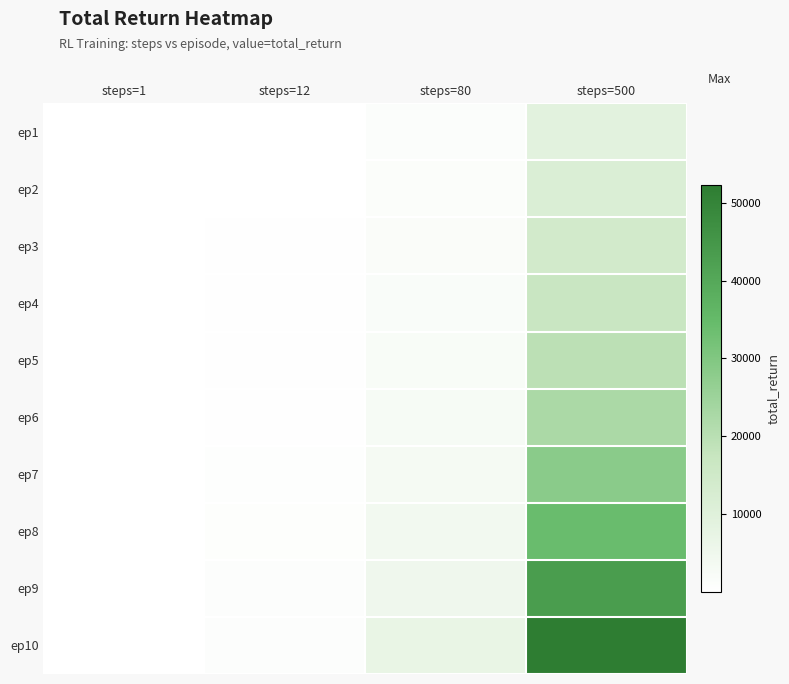

Reading left to right, transcribe all the data shown in this chart.

ep1: steps=1=27	steps=12=204	steps=80=1194	steps=500=9195
ep2: steps=1=57	steps=12=216	steps=80=1353	steps=500=11640
ep3: steps=1=87	steps=12=237	steps=80=1533	steps=500=14142
ep4: steps=1=117	steps=12=285	steps=80=1848	steps=500=16836
ep5: steps=1=126	steps=12=342	steps=80=2193	steps=500=19593
ep6: steps=1=138	steps=12=411	steps=80=2718	steps=500=22479
ep7: steps=1=147	steps=12=573	steps=80=3207	steps=500=28320
ep8: steps=1=168	steps=12=744	steps=80=4044	steps=500=34293
ep9: steps=1=186	steps=12=891	steps=80=4965	steps=500=43242
ep10: steps=1=201	steps=12=1044	steps=80=7011	steps=500=52242